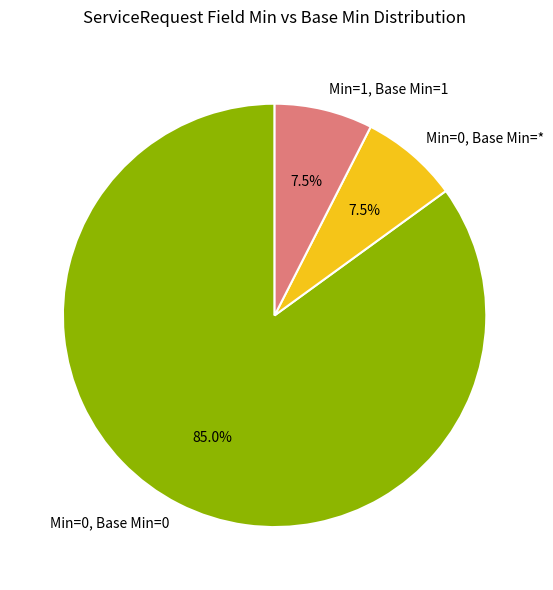

How much of the chart is everything except Min=0, Base Min=*?

92.5%